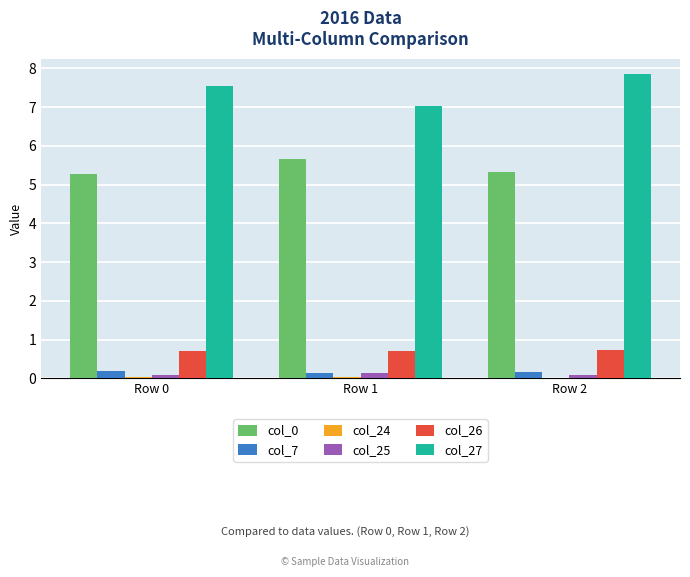

Which series has the largest total across all categories?

col_27